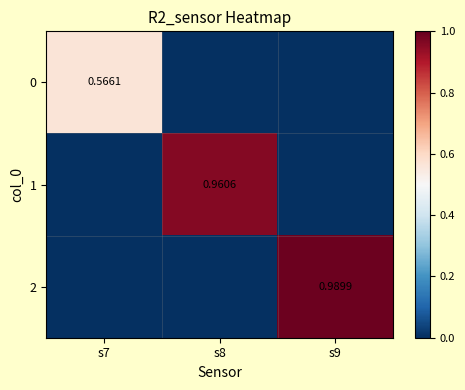

What is the average value of the 0 series?

0.2